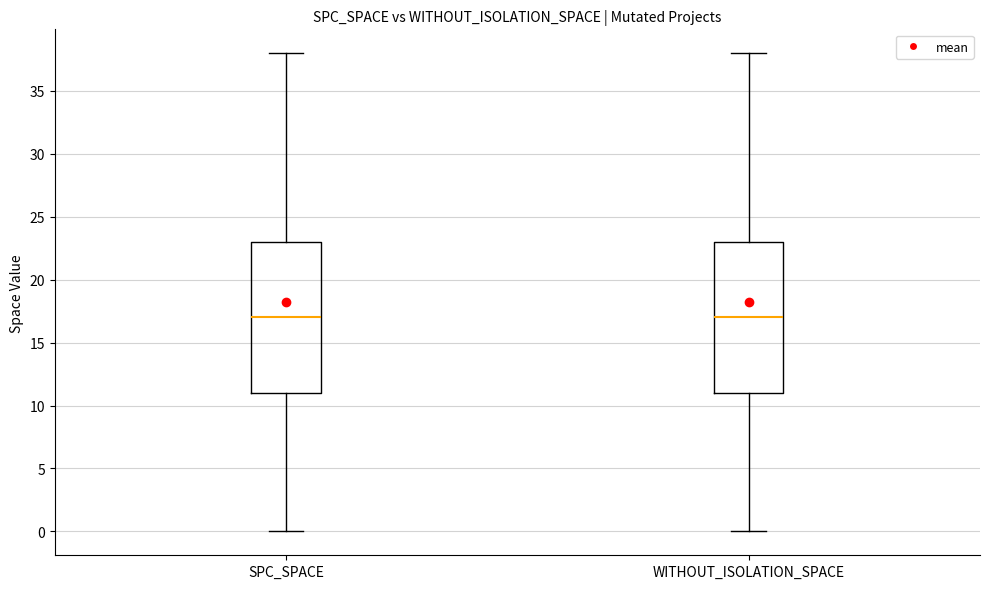

Reading left to right, transcribe this box plot: for each box, give where its median line is, the range the box spans, and where its two whiskers end, as read against the y-axis. The values are not printed on the chart, so give them approximately, as read against the axis.

SPC_SPACE: median 17, box 11 to 23, whiskers 0 to 38
WITHOUT_ISOLATION_SPACE: median 17, box 11 to 23, whiskers 0 to 38